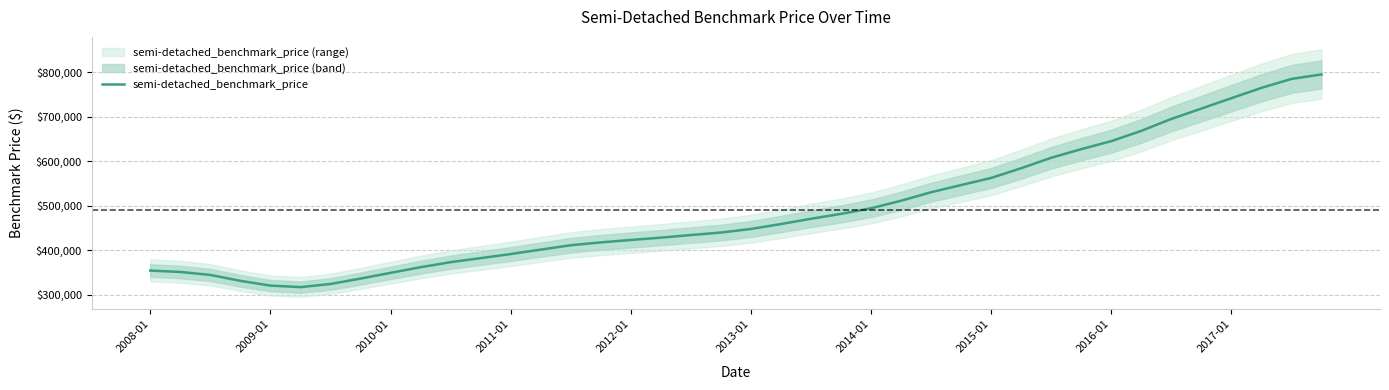

What is the lowest value of the semi-detached_benchmark_price series?

316833.3